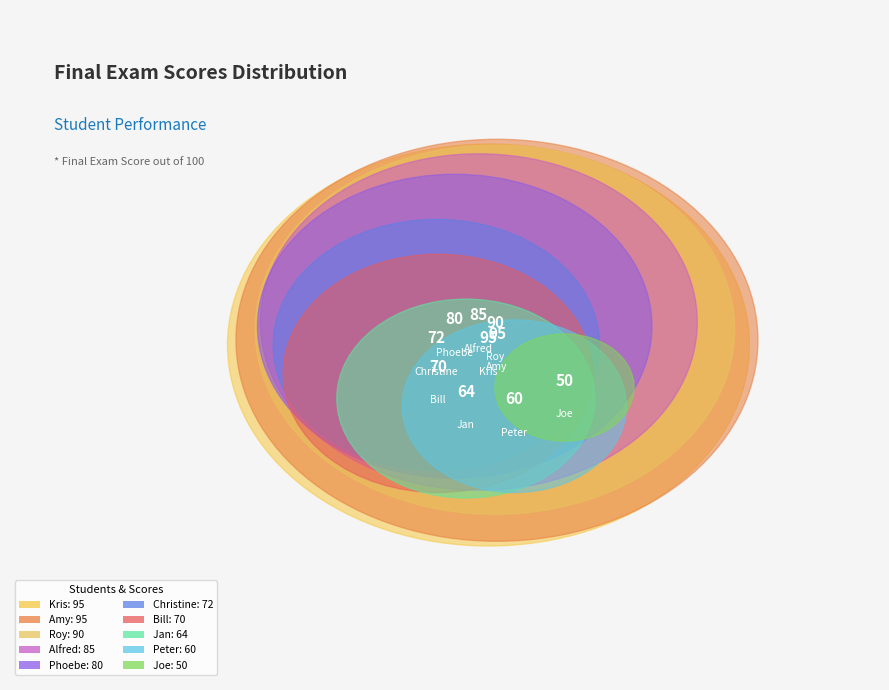

How many segments does this pie chart have?

10